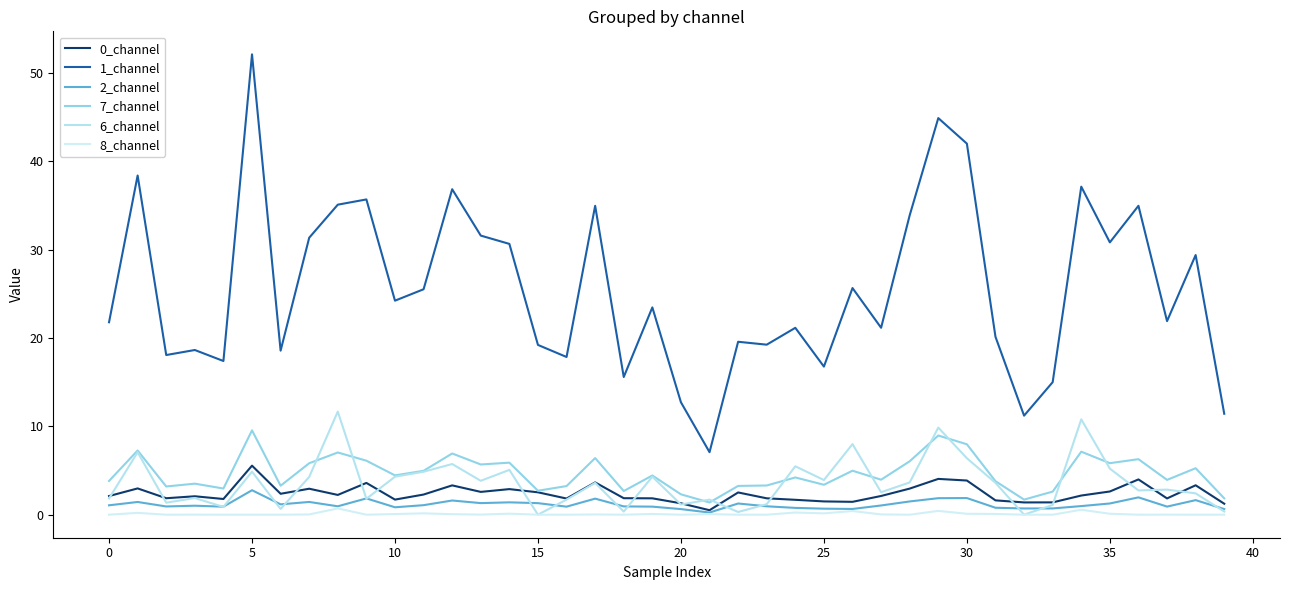

True or false: 1_channel and 0_channel intersect in this chart.

False